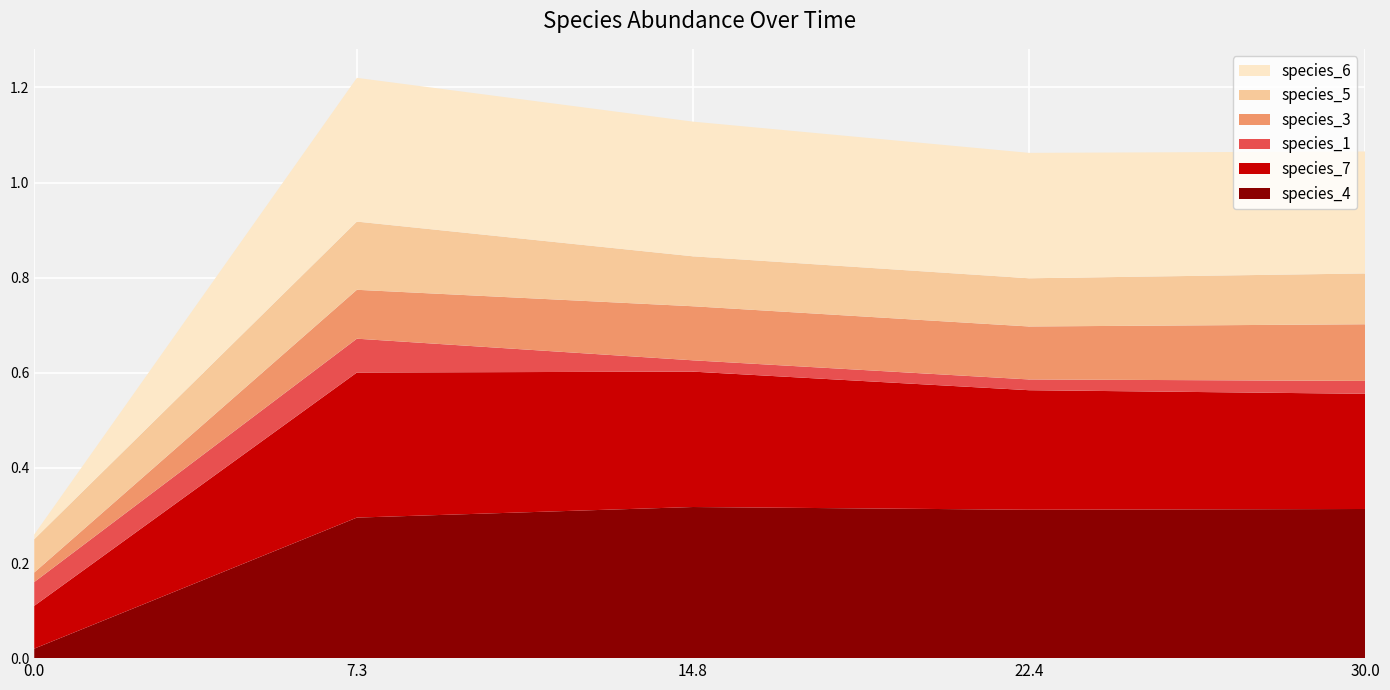

Reading left to right, what are all the values shown in this chart?

species_4: 0.0=0.0	7.272727272727273=0.3	14.84848484848485=0.3	22.424242424242426=0.3	30.0=0.3
species_7: 0.0=0.1	7.272727272727273=0.3	14.84848484848485=0.3	22.424242424242426=0.3	30.0=0.2
species_1: 0.0=0.1	7.272727272727273=0.1	14.84848484848485=0.0	22.424242424242426=0.0	30.0=0.0
species_3: 0.0=0.0	7.272727272727273=0.1	14.84848484848485=0.1	22.424242424242426=0.1	30.0=0.1
species_5: 0.0=0.1	7.272727272727273=0.1	14.84848484848485=0.1	22.424242424242426=0.1	30.0=0.1
species_6: 0.0=0.0	7.272727272727273=0.3	14.84848484848485=0.3	22.424242424242426=0.3	30.0=0.3